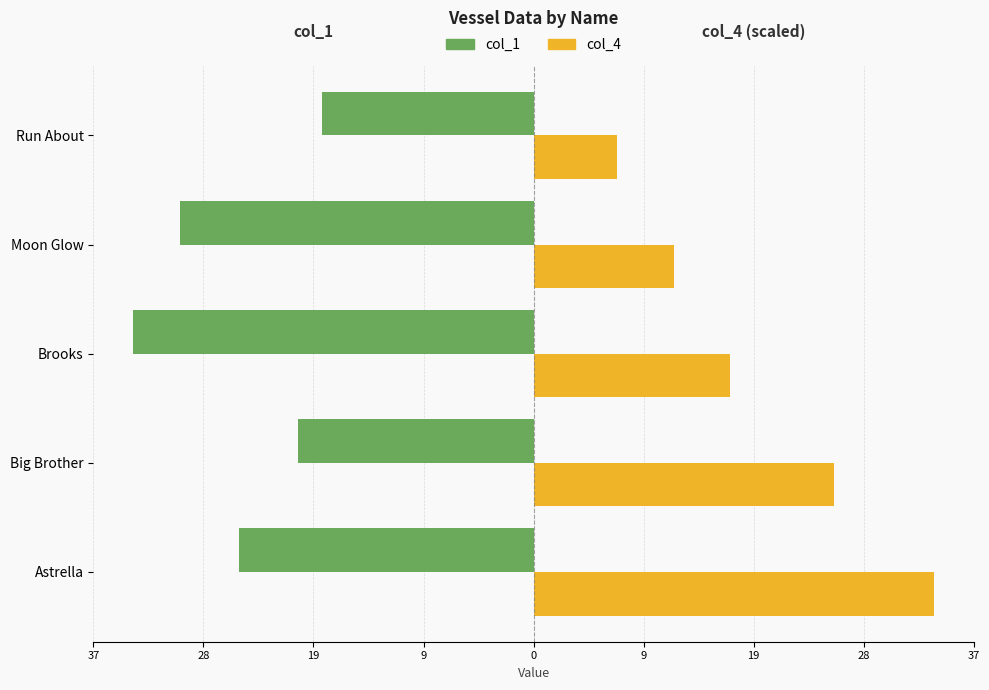

What are all the series names shown in the legend?

col_1, col_4